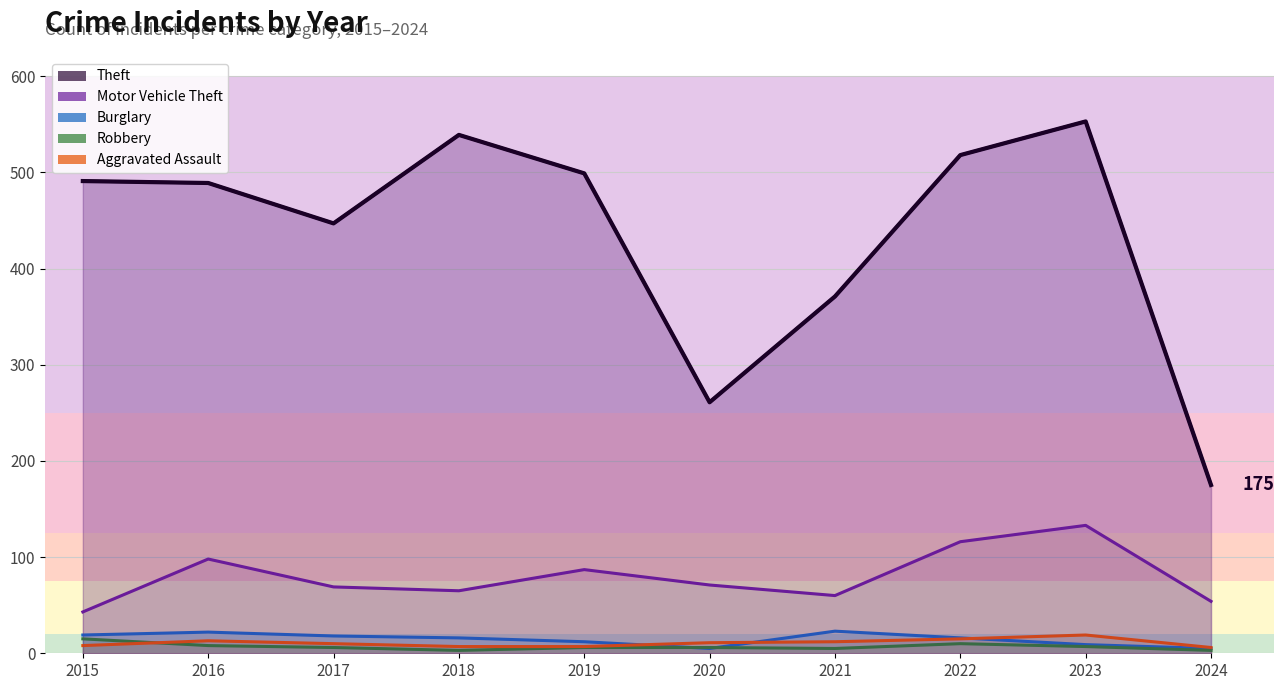

At which label is the value closest to 364?

2021